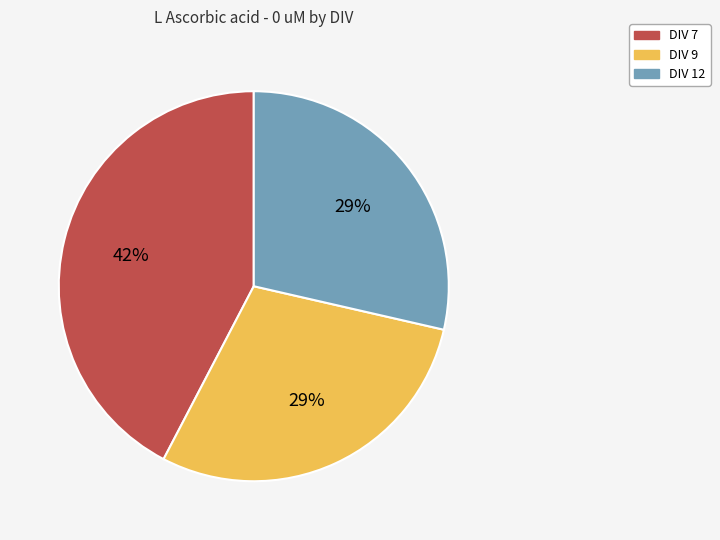

Do DIV 9 and DIV 7 together represent more than half of the pie?

Yes